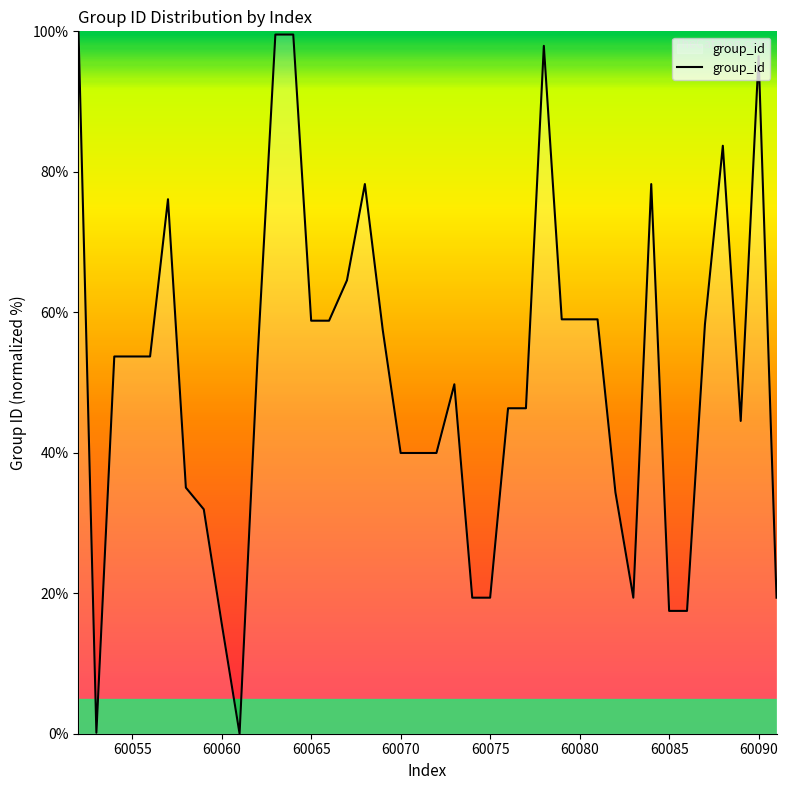

What is the greatest value displayed?

100.0